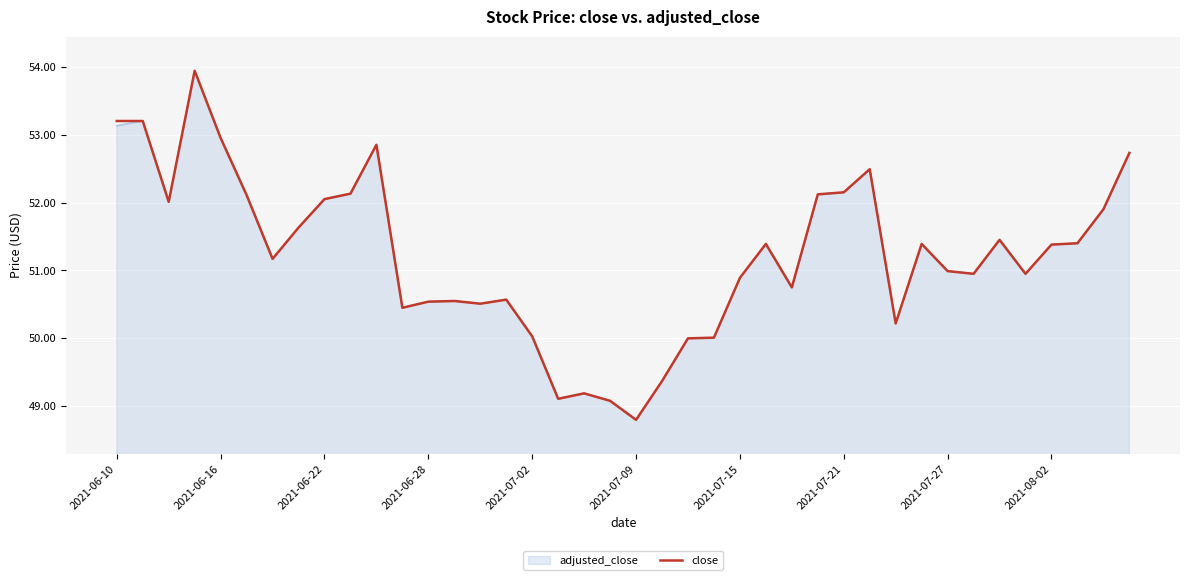

Does the chart display data point markers on the line(s)?

No